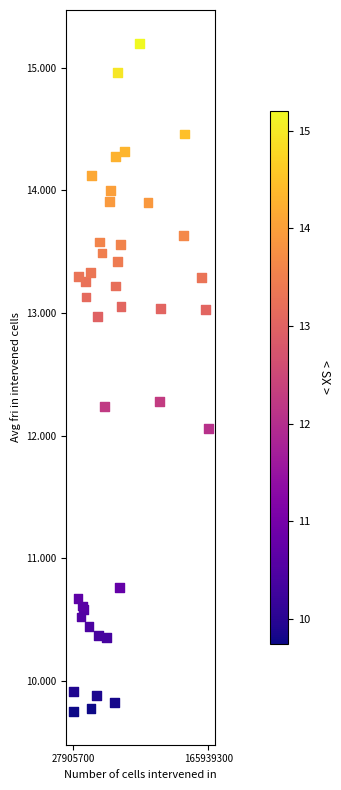

What Y value in the scatter plot is closest to 12?

12.1